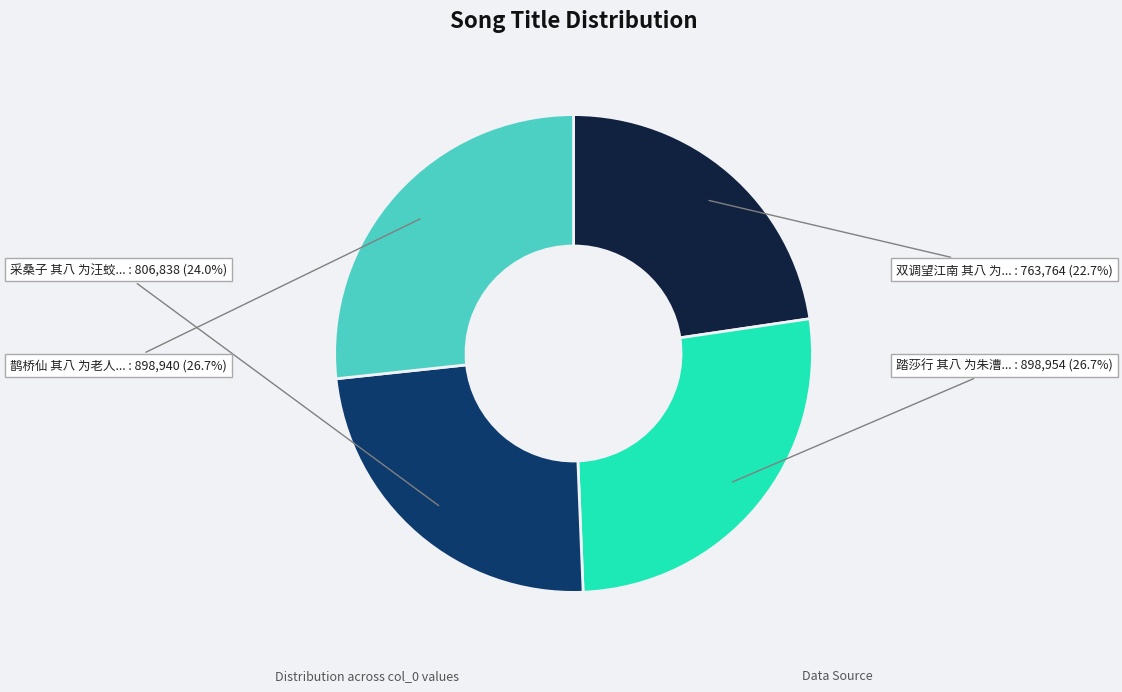

Is there a majority slice in this chart?

No